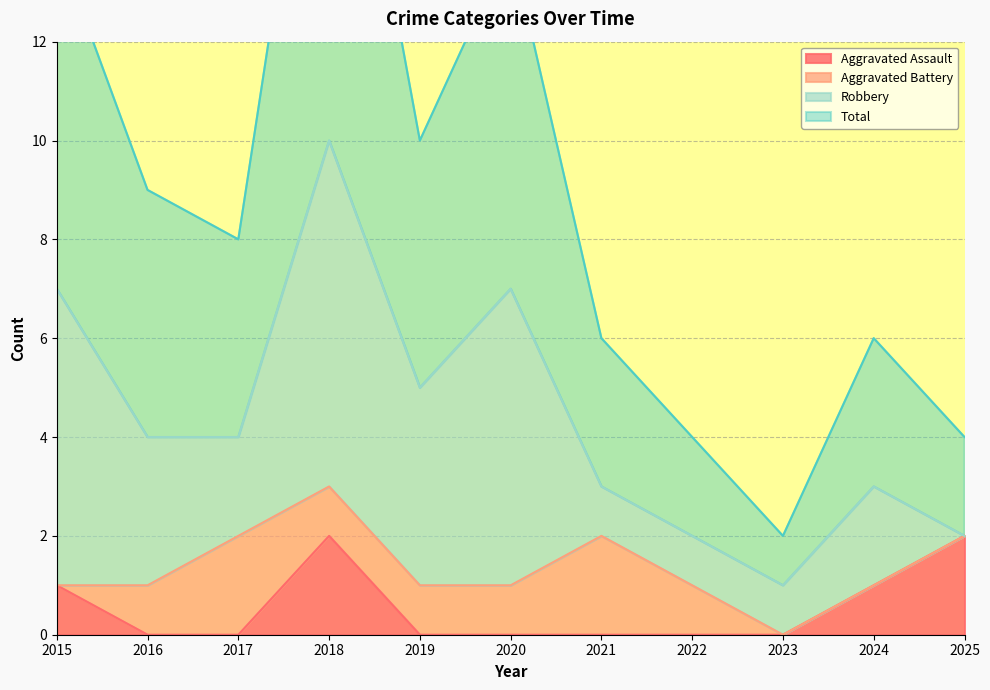

Which series has the largest total across all categories?

Total